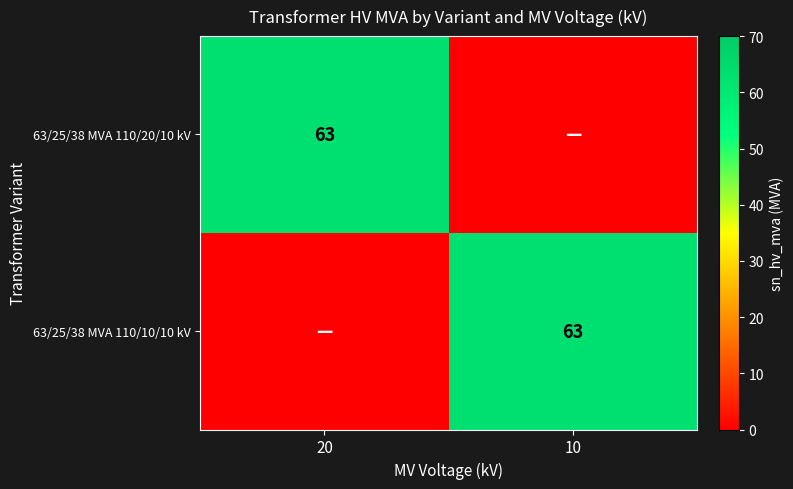

The 63/25/38 MVA 110/20/10 kV series shows 63 at 20. True or false?

True